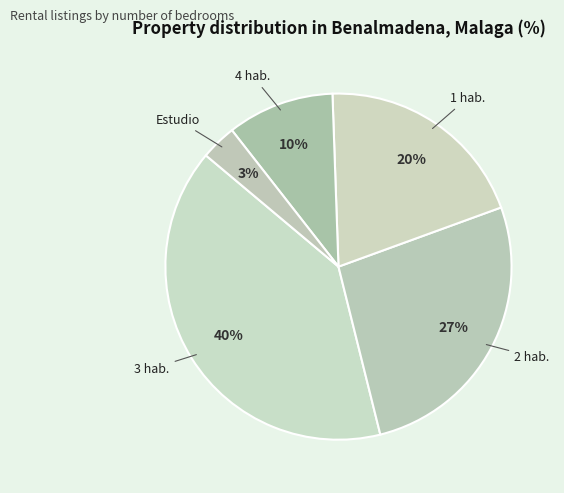

Does any single category account for the majority?

No